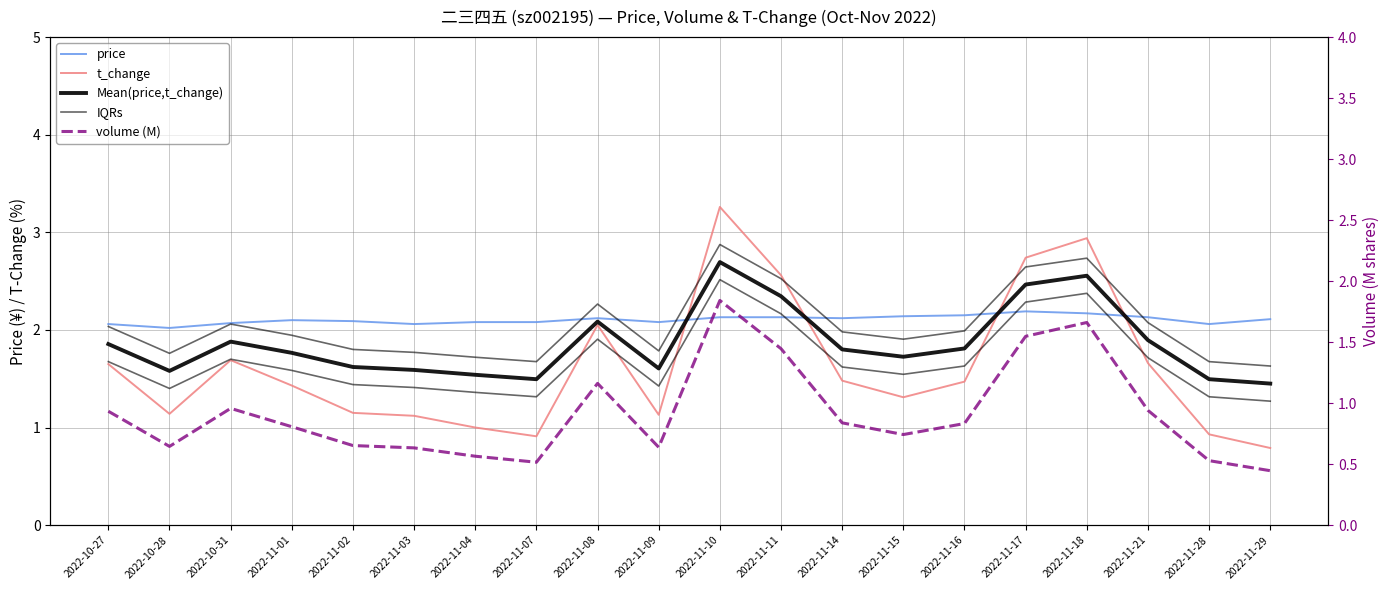

How many categories are shown in the chart?

20